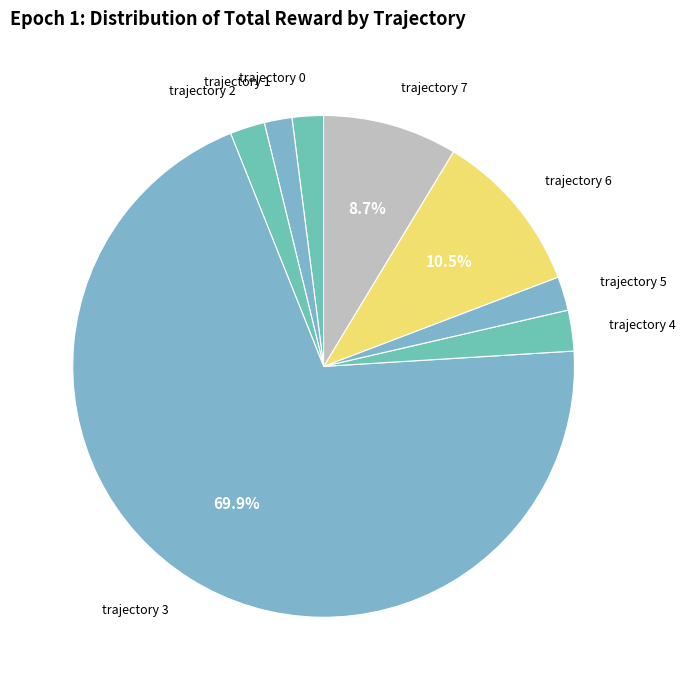

Does trajectory 6 account for over 50% of the chart?

No